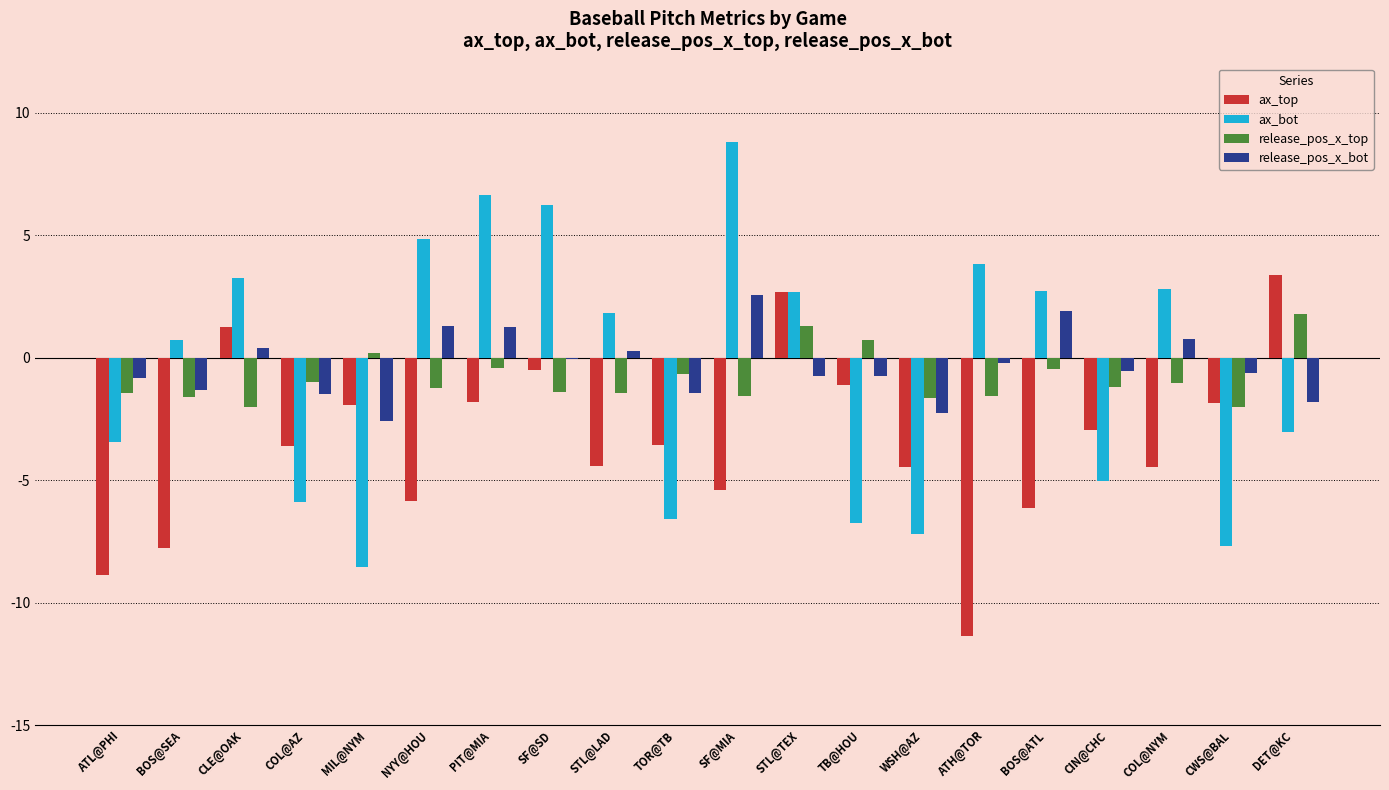

True or false: ax_bot has a value of 2.7 at NYY@HOU.

False